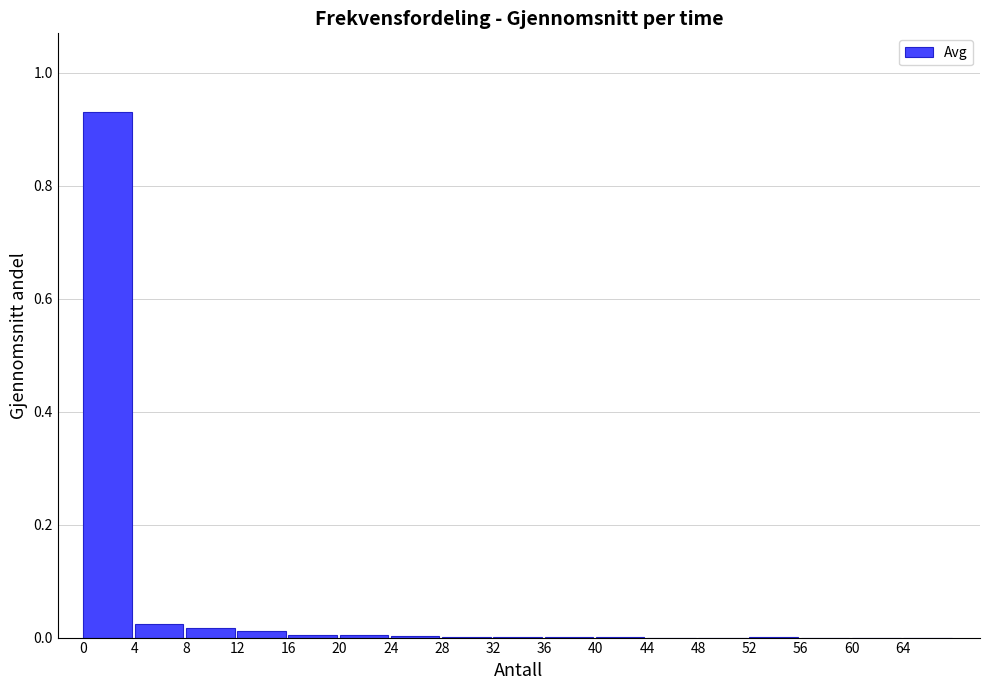

What is the sum of all values?

1.0